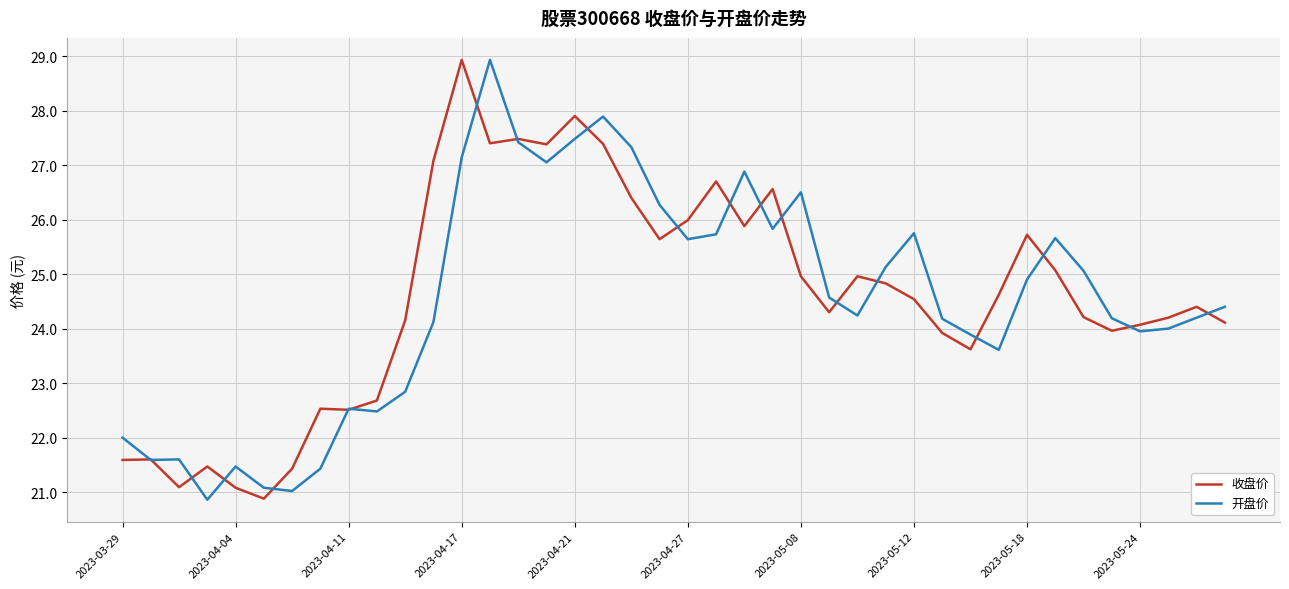

True or false: 收盘价 has more than 2 points higher than both neighbors.

True